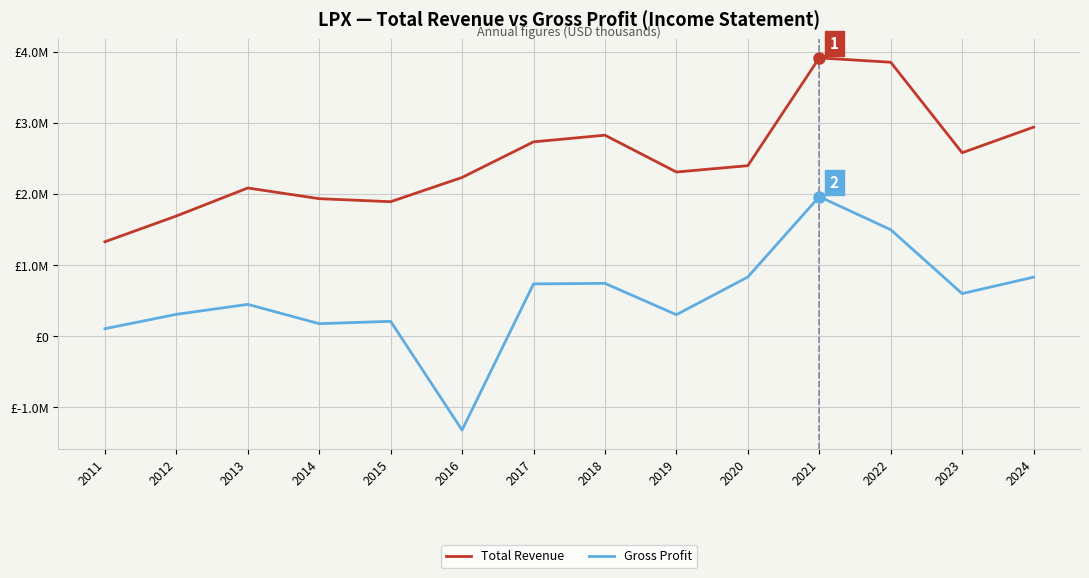

At which label is Gross Profit closest to 321650?

2012